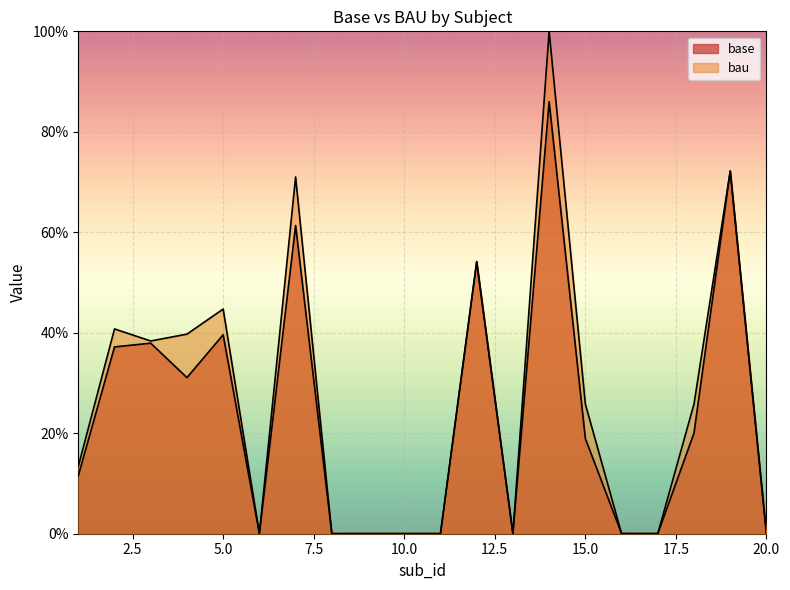

True or false: base has a value of 0.0 at 8.

False